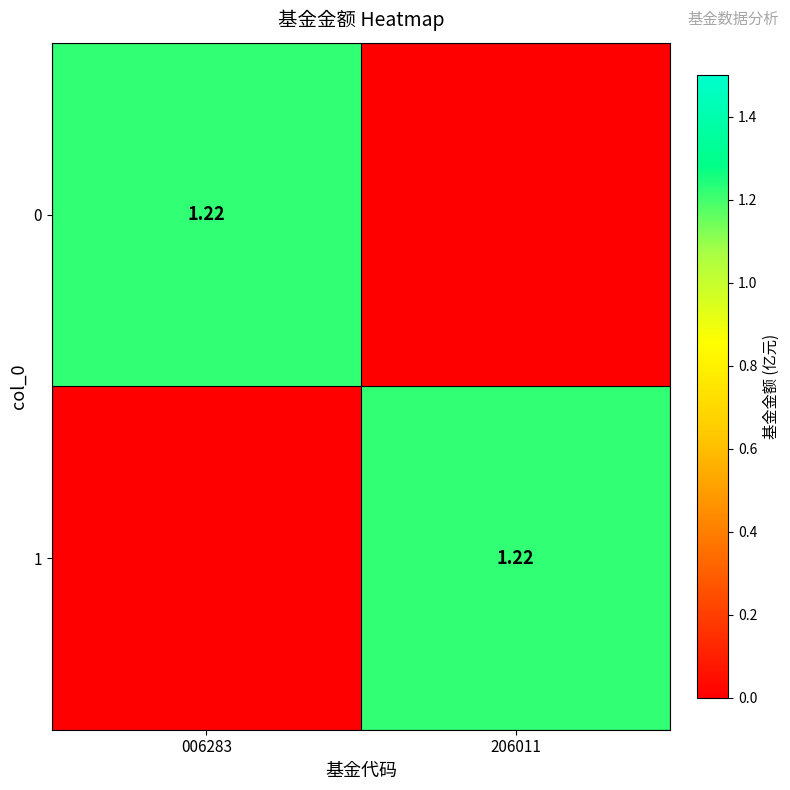

Rank the series at 006283 from lowest to highest value.

1, 0